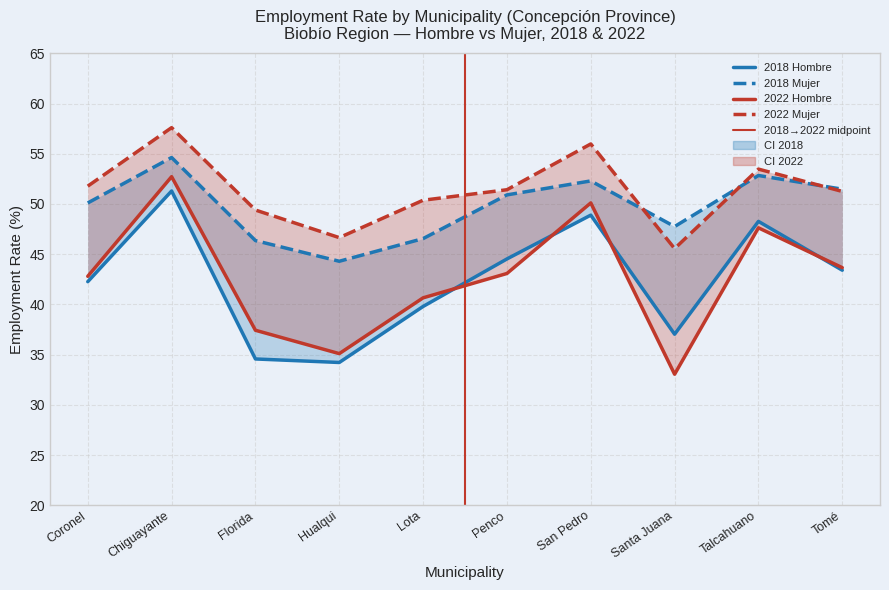

What is the difference between the YEAR_2018_Mujer values at Lota and Coronel?

3.5